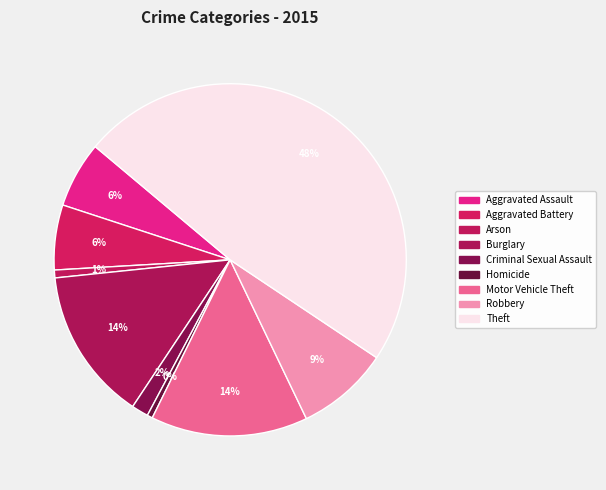

The Motor Vehicle Theft slice represents 9% of the pie. True or false?

False